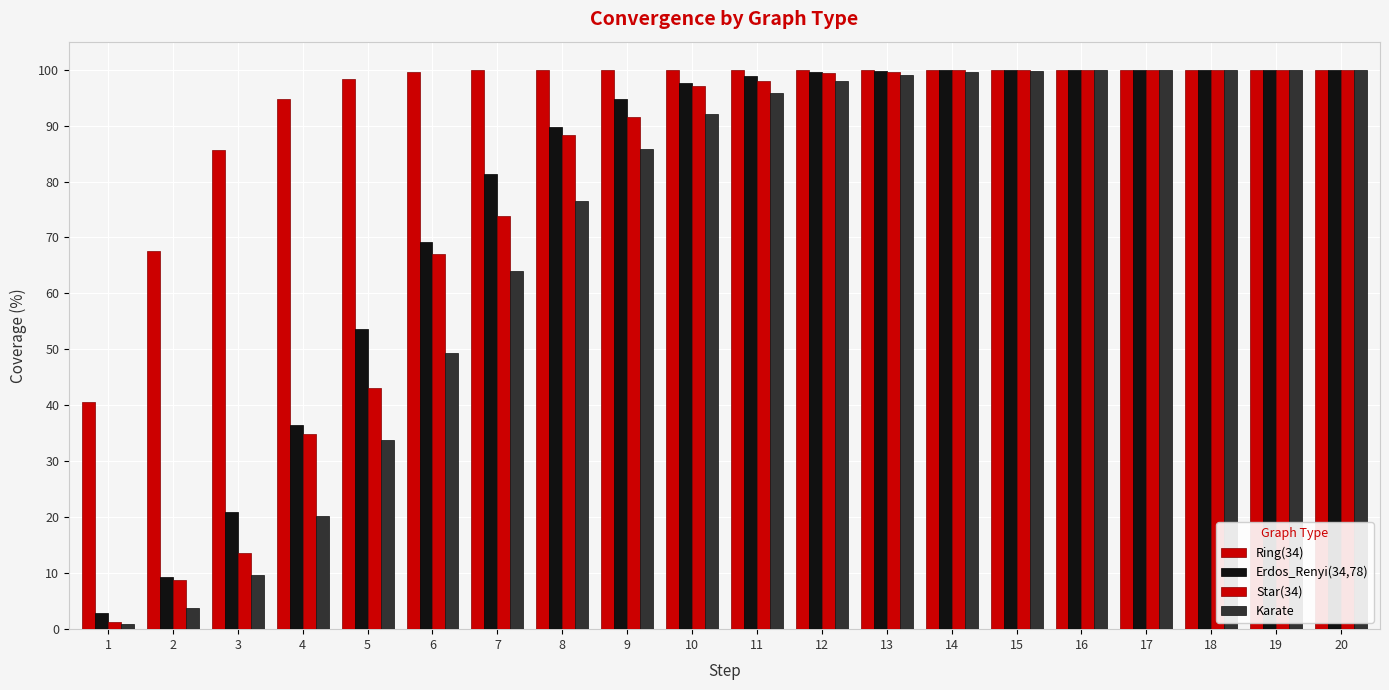

Which series changed the most between 6 and 18?

Karate